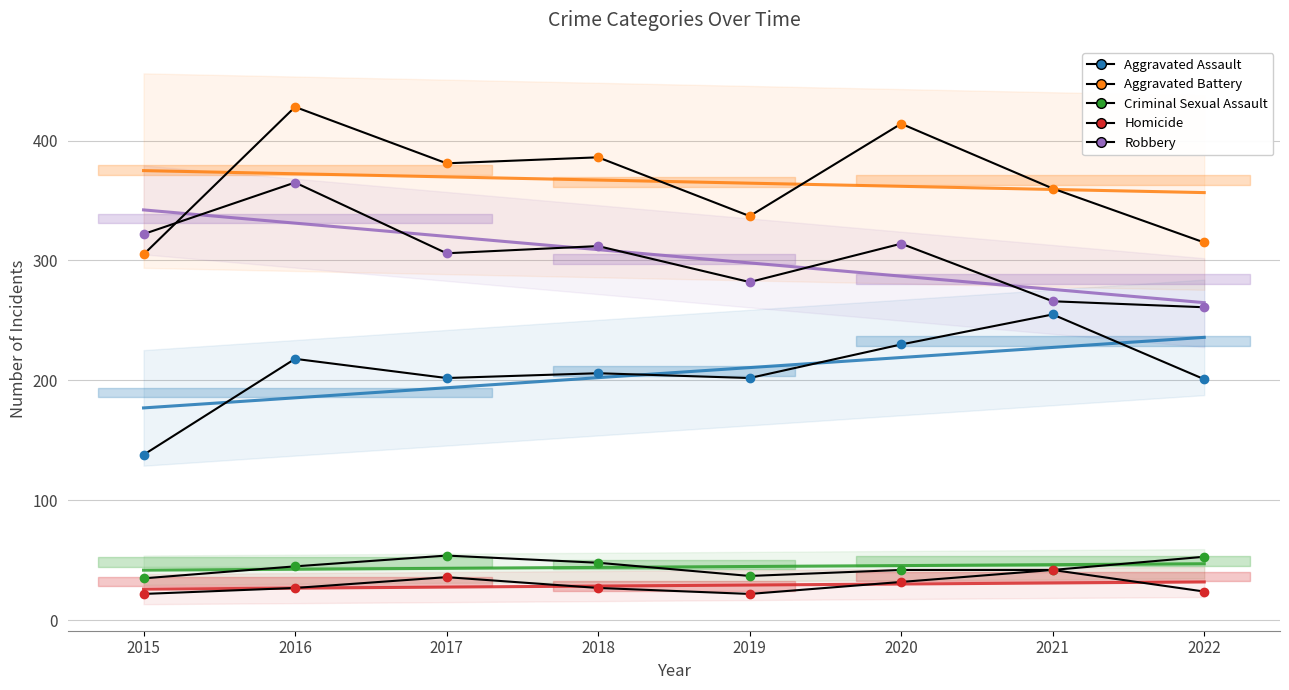

What is the lowest value of the Homicide series?

22